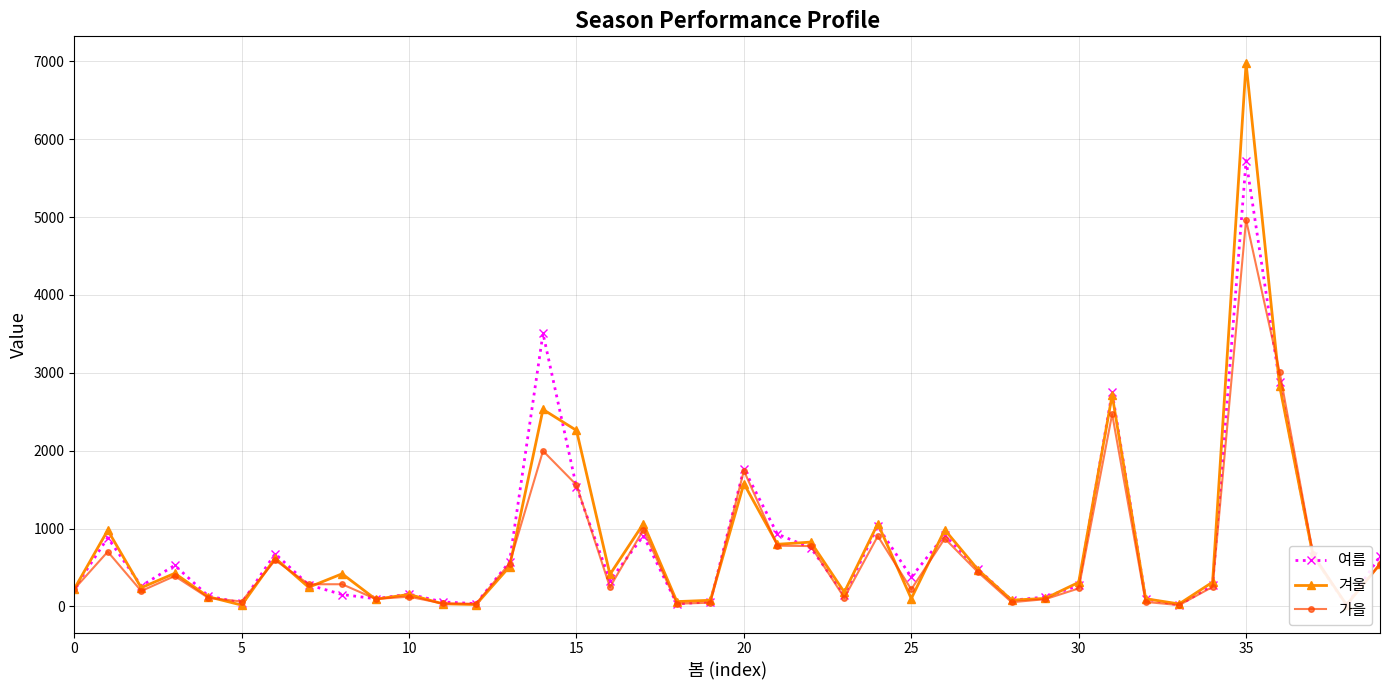

Which series changed the most between 26 and 36?

가을